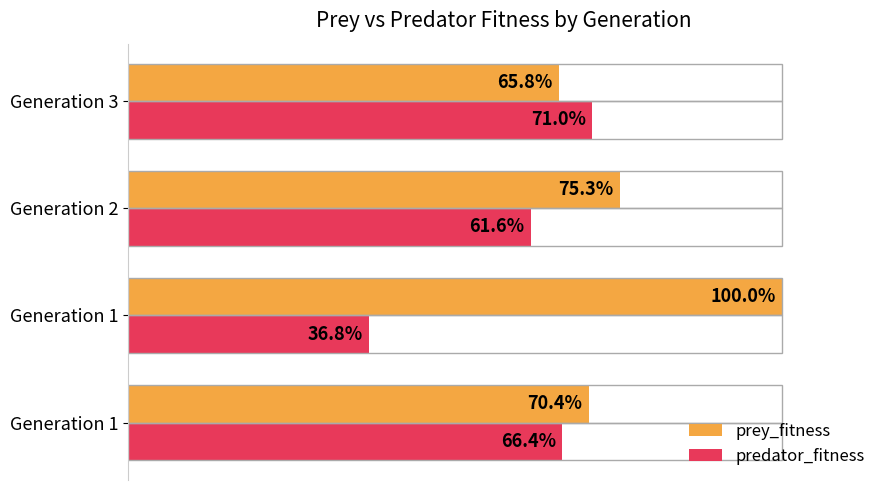

List the series in order of their overall mean, lowest first.

predator_fitness, prey_fitness